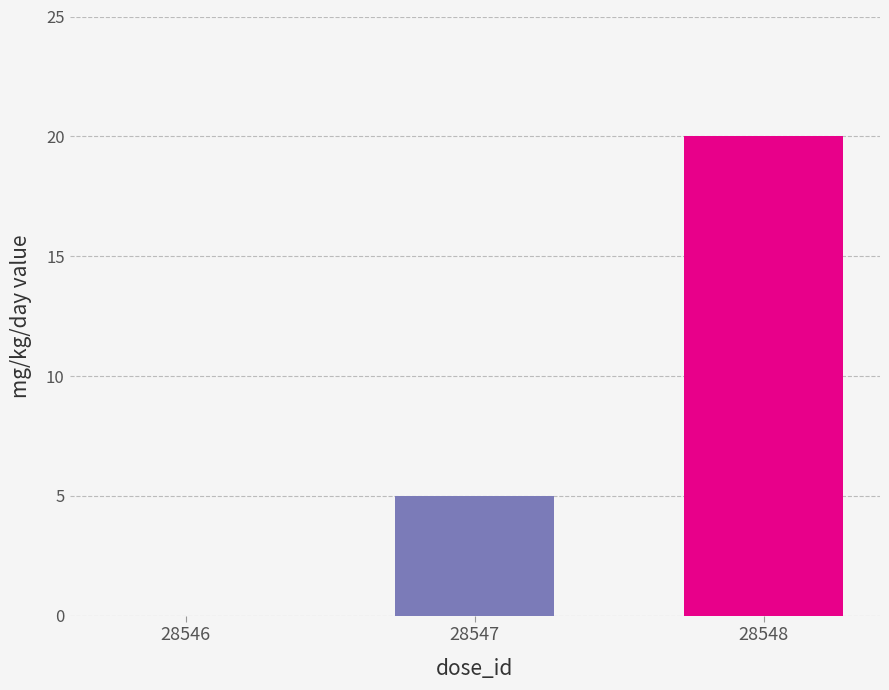

Which label corresponds to the largest value in the chart?

28548